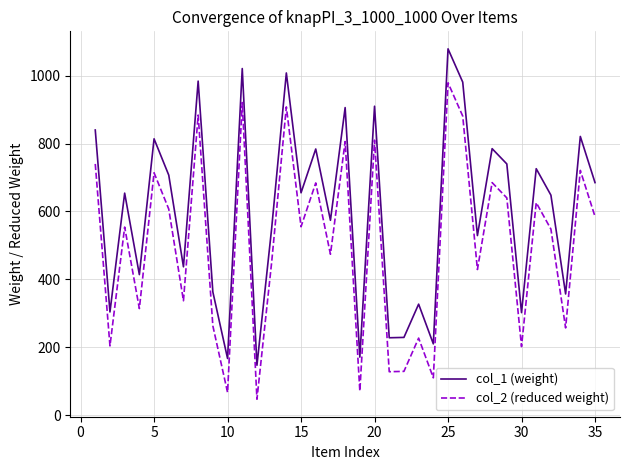

Which series has the largest total across all categories?

col_1 (weight)